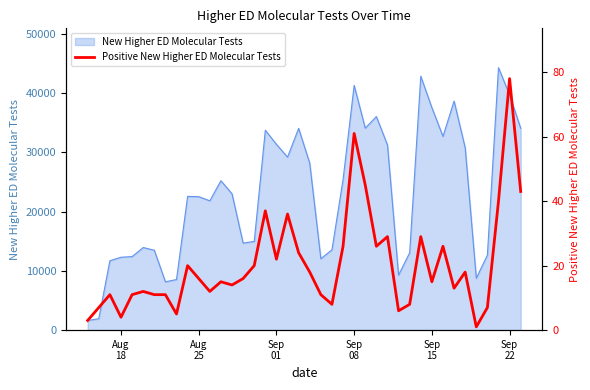

What is the difference between the second highest and minimum values?

60